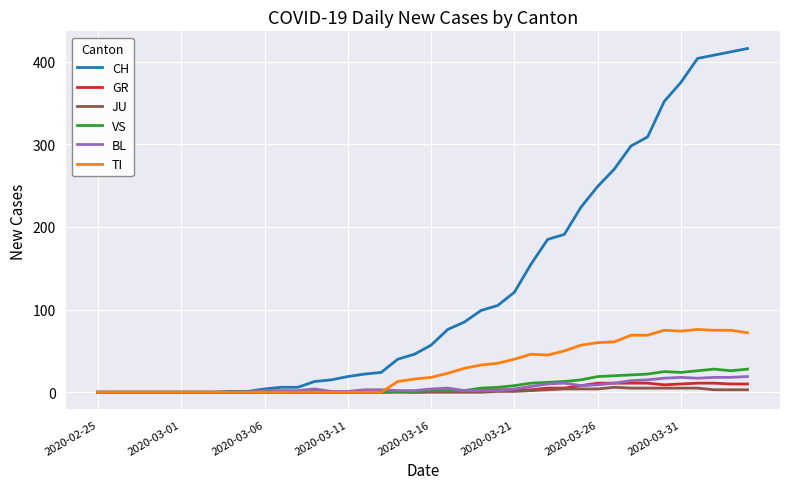

What is the average value of the CH series?

125